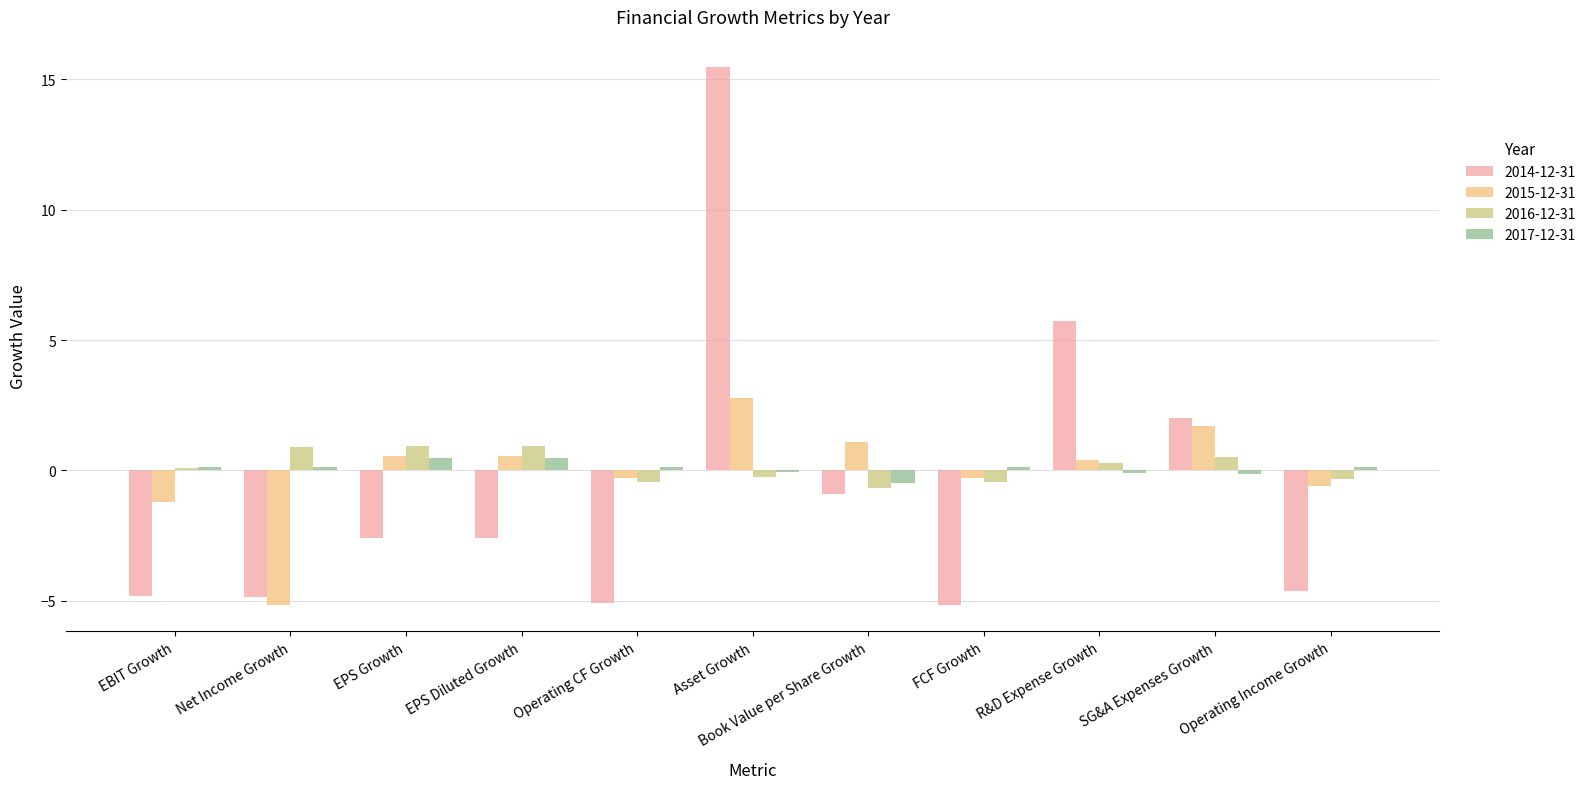

What is the sum of the 2016-12-31 values at R&D Expense Growth and Book Value per Share Growth?

-0.4